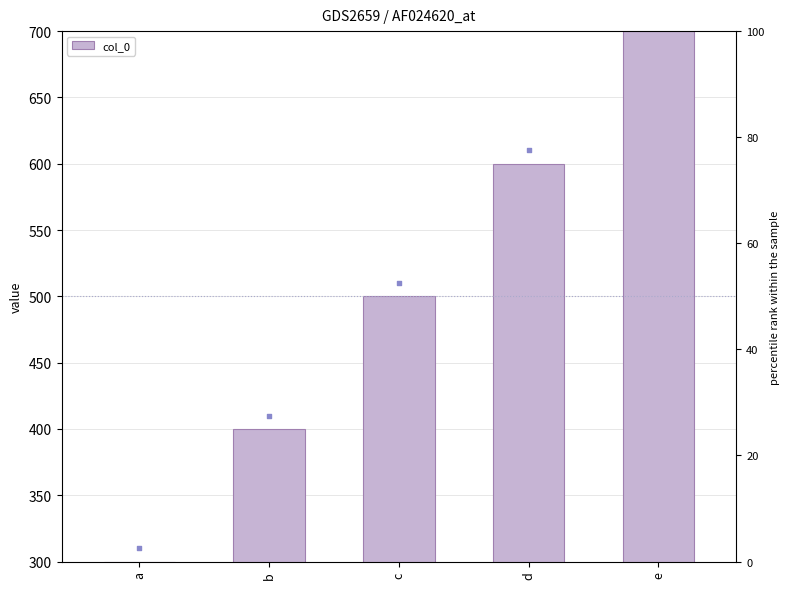

What is the change in value from a to e?

+400